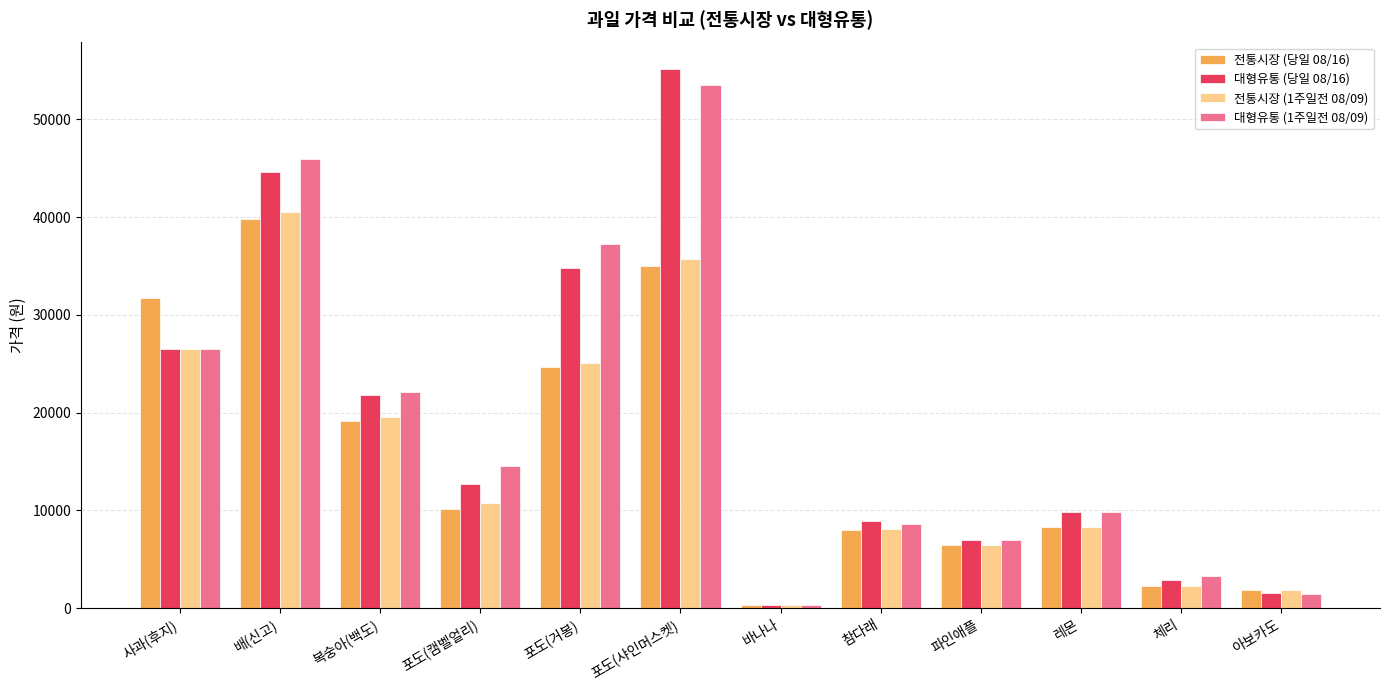

What is the minimum value for 전통시장 (당일 08/16)?

317